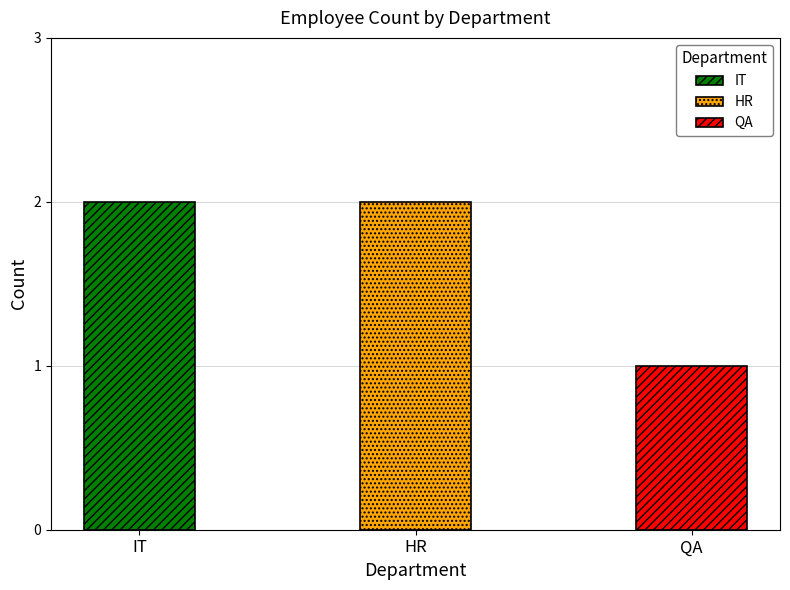

How many values are between 1 and 2?

3